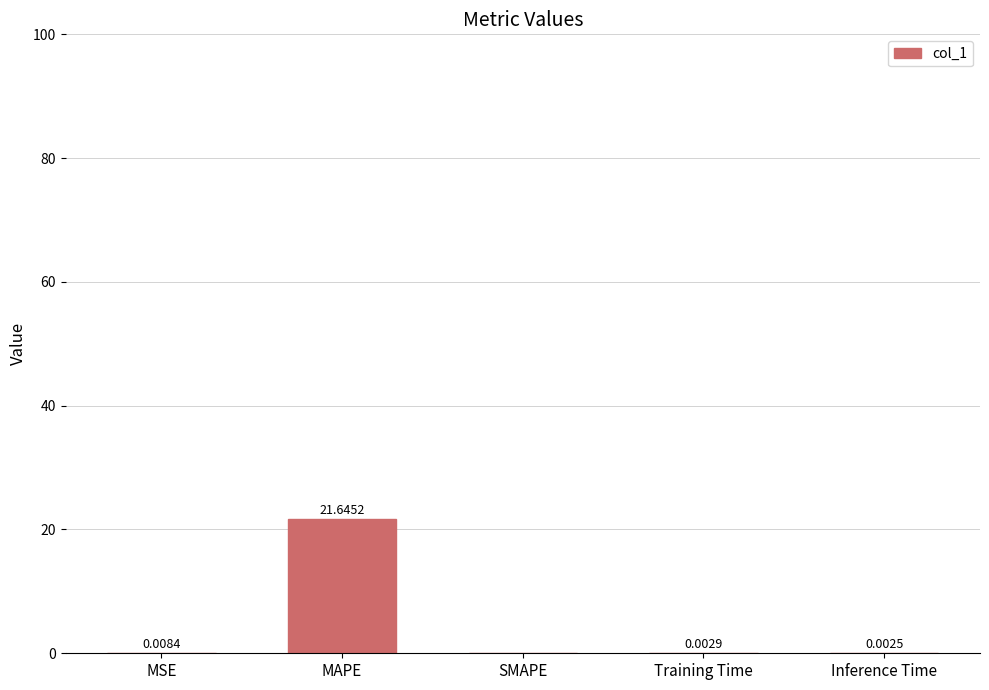

How many categories are shown in the chart?

5